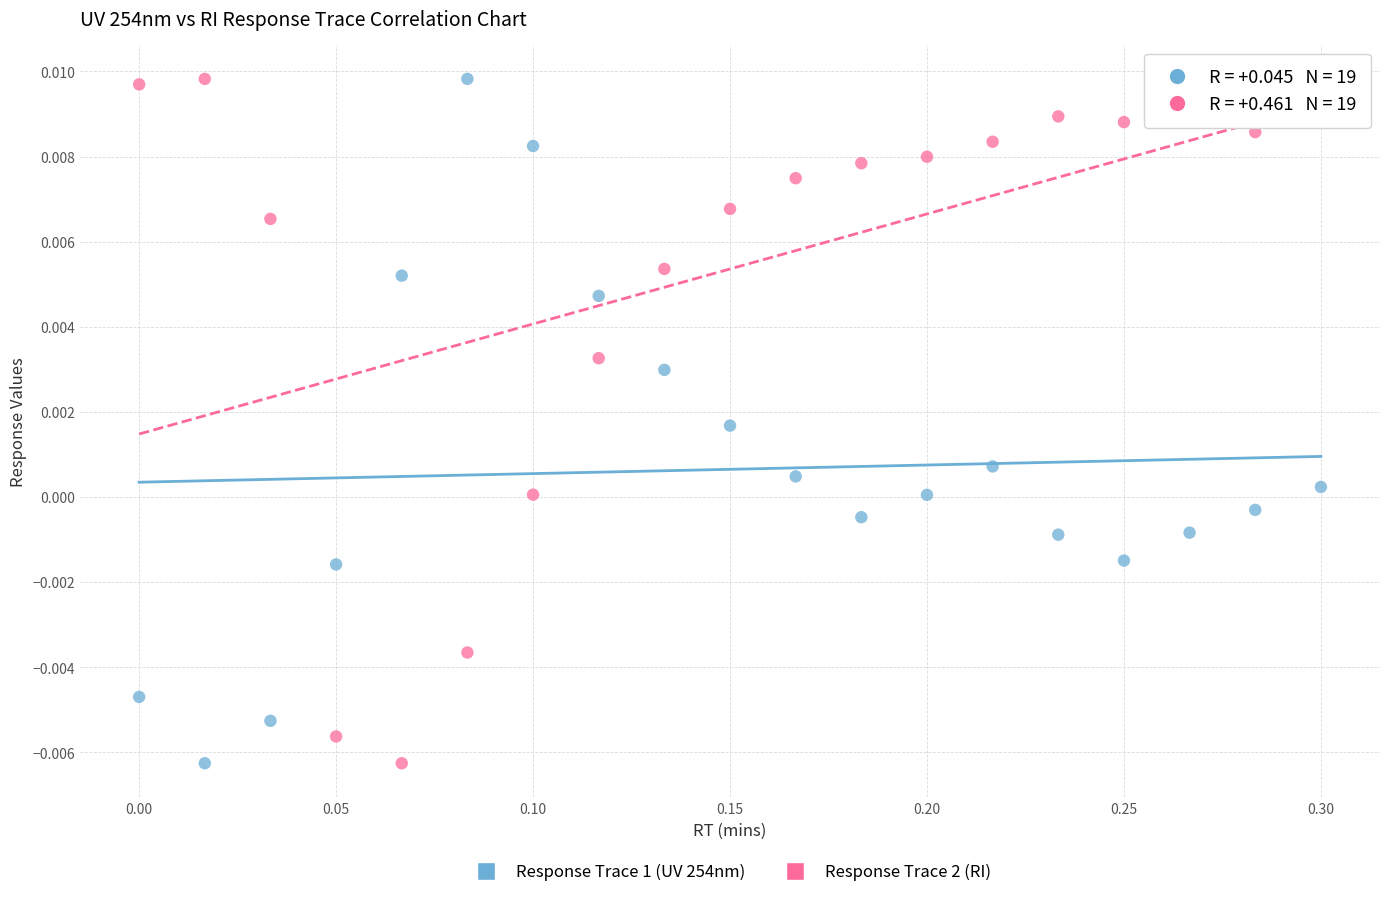

What is the X range (max minus min) for the scatter plot?

0.3